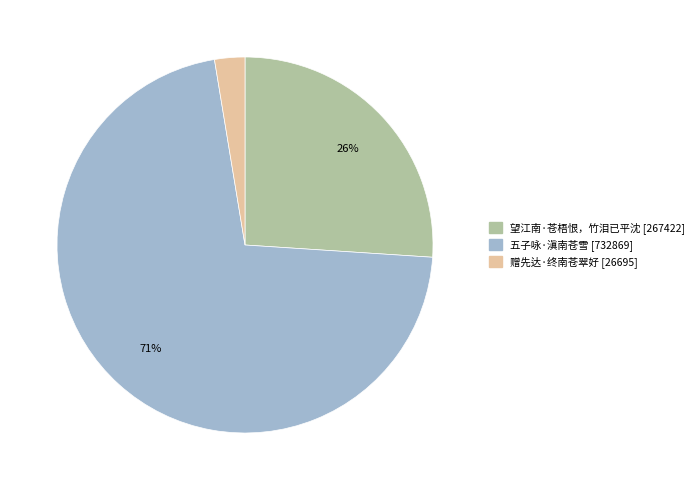

Does 赠先达·终南苍翠好 account for over 50% of the chart?

No